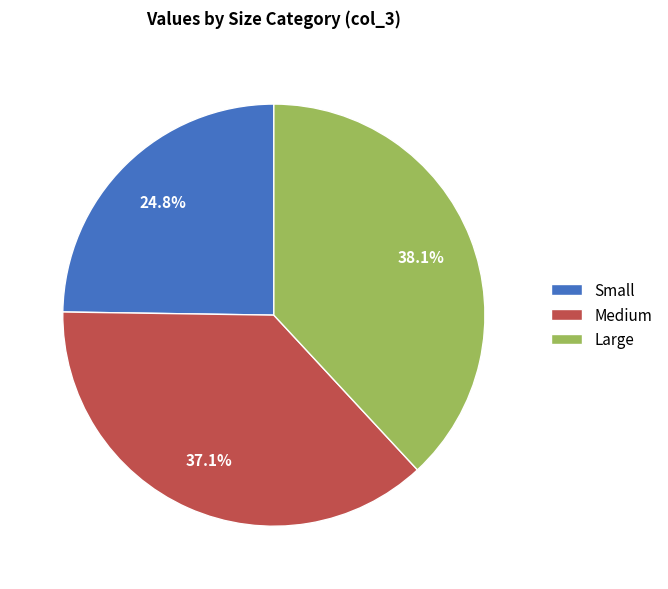

True or false: Small accounts for 25% of the total.

True